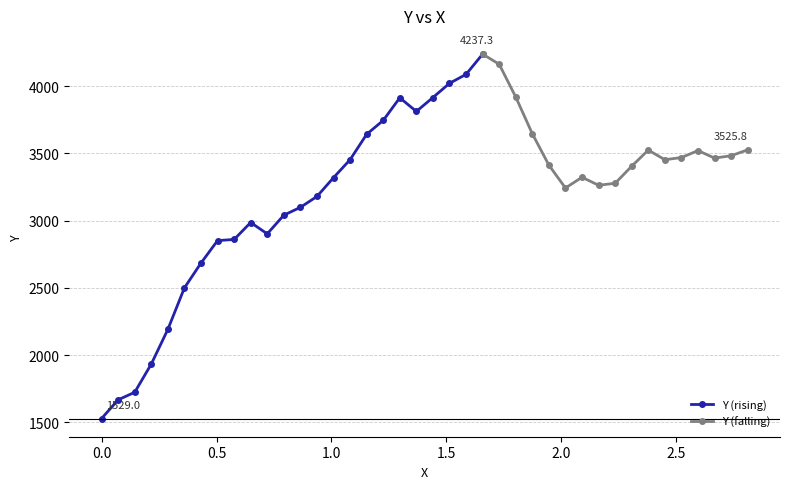

Which category has the highest value across all series?

1.65746